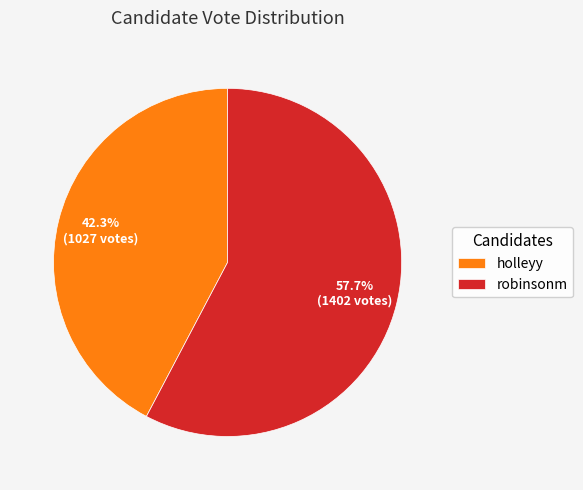

To the nearest percent, what percentage of the pie is holleyy?

42%